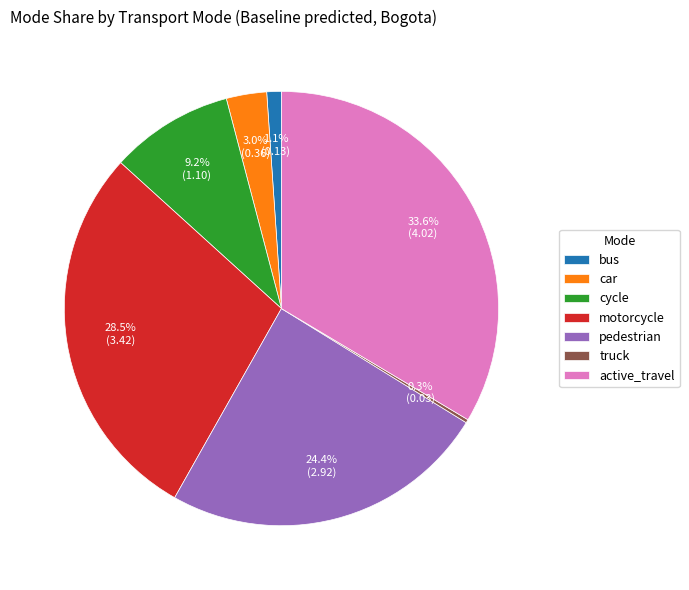

Does any single category account for the majority?

No